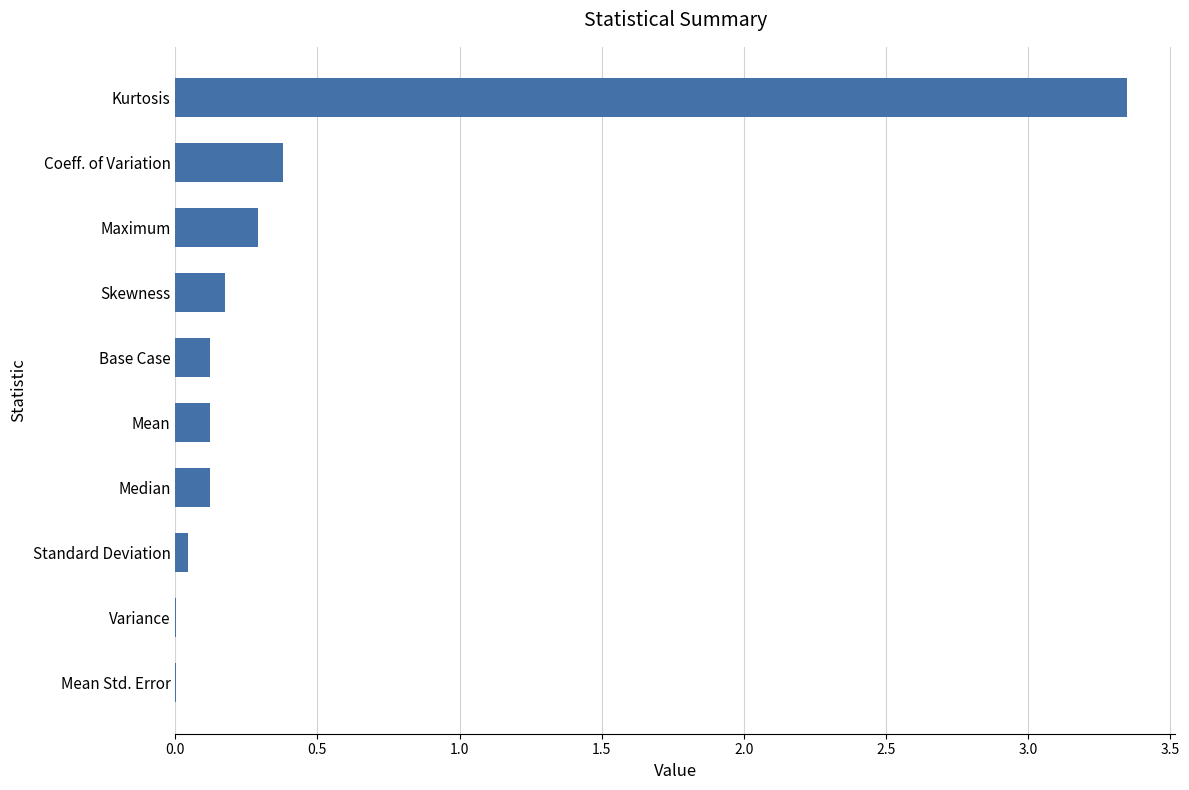

Where is the data nearest to the value 1?

Coeff. of Variation